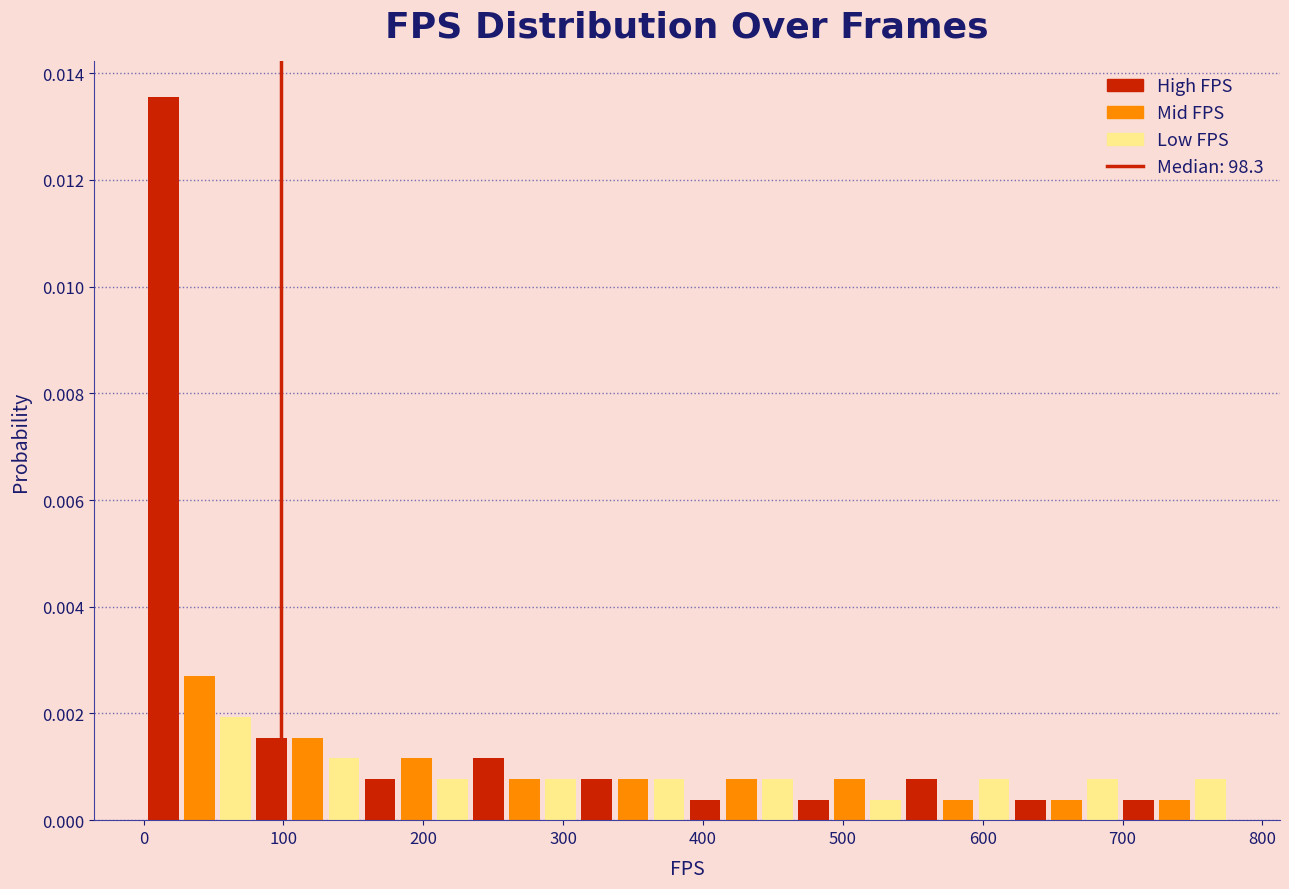

Around what value on the x-axis is the tallest bar? Give the approximate position of its centre, as read against the axis.

10